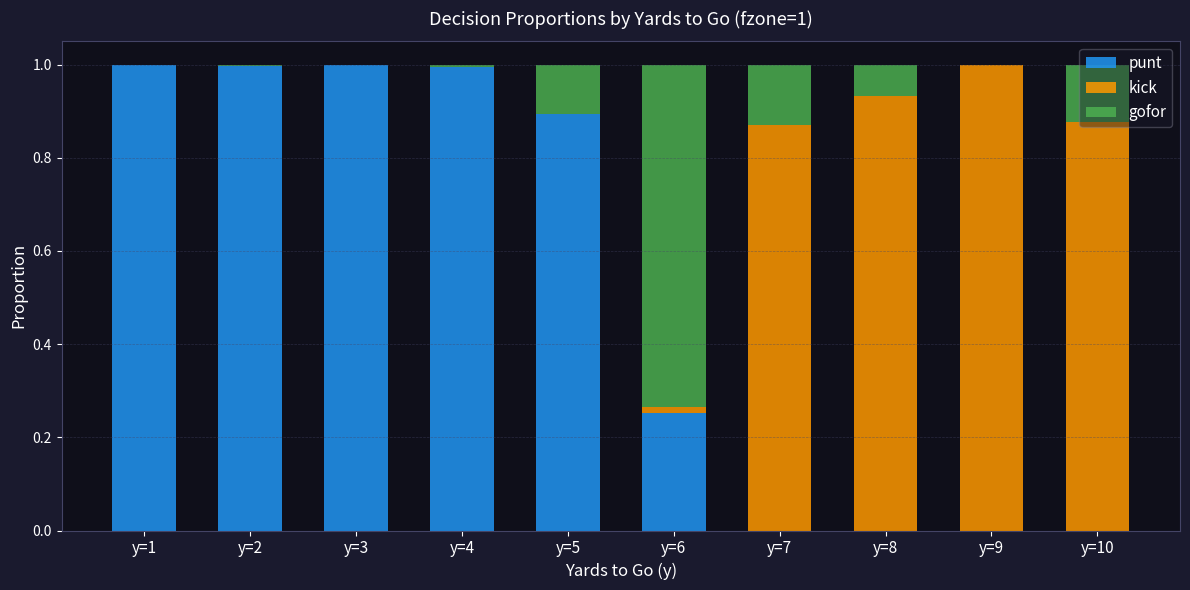

What are all the series names shown in the legend?

punt, kick, gofor